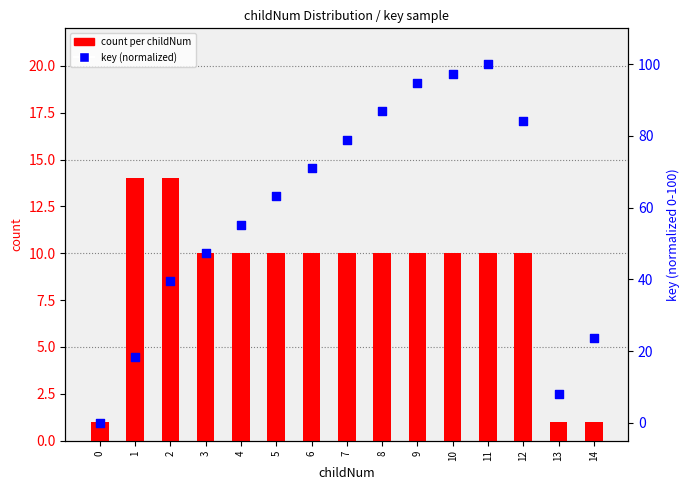

Which series has the widest spread of Y values?

key (normalized)